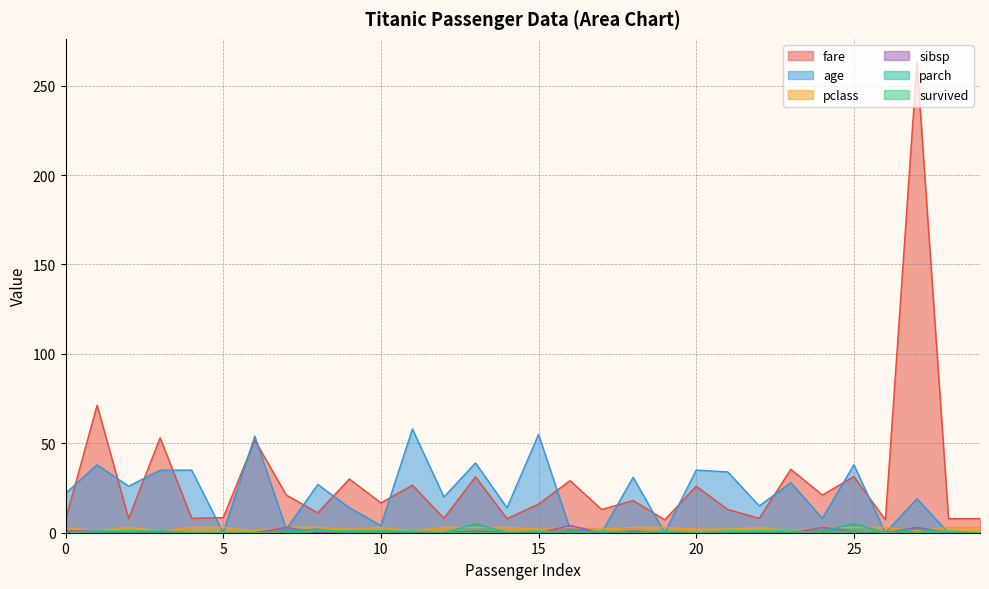

Reading right to left, transcribe all the data shown in this chart.

fare: 7.9	7.9	263.0	7.2	31.4	21.1	35.5	8.0	13.0	26.0	7.2	18.0	13.0	29.1	16.0	7.9	31.3	8.1	26.6	16.7	30.1	11.1	21.1	51.9	8.5	8.1	53.1	7.9	71.3	7.2
age: 0.0	0.0	19.0	0.0	38.0	8.0	28.0	15.0	34.0	35.0	0.0	31.0	0.0	2.0	55.0	14.0	39.0	20.0	58.0	4.0	14.0	27.0	2.0	54.0	0.0	35.0	35.0	26.0	38.0	22.0
survived: 0.0	1.0	0.0	0.0	1.0	0.0	1.0	1.0	1.0	0.0	1.0	0.0	1.0	0.0	1.0	0.0	0.0	0.0	1.0	1.0	1.0	1.0	0.0	0.0	0.0	0.0	1.0	1.0	1.0	0.0
pclass: 3.0	3.0	1.0	3.0	3.0	3.0	1.0	3.0	2.0	2.0	3.0	3.0	2.0	3.0	2.0	3.0	3.0	3.0	1.0	3.0	2.0	3.0	3.0	1.0	3.0	3.0	1.0	3.0	1.0	3.0
sibsp: 0.0	0.0	3.0	0.0	1.0	3.0	0.0	0.0	0.0	0.0	0.0	1.0	0.0	4.0	0.0	0.0	1.0	0.0	0.0	1.0	1.0	0.0	3.0	0.0	0.0	0.0	1.0	0.0	1.0	1.0
parch: 0.0	0.0	2.0	0.0	5.0	1.0	0.0	0.0	0.0	0.0	0.0	0.0	0.0	1.0	0.0	0.0	5.0	0.0	0.0	1.0	0.0	2.0	1.0	0.0	0.0	0.0	0.0	0.0	0.0	0.0